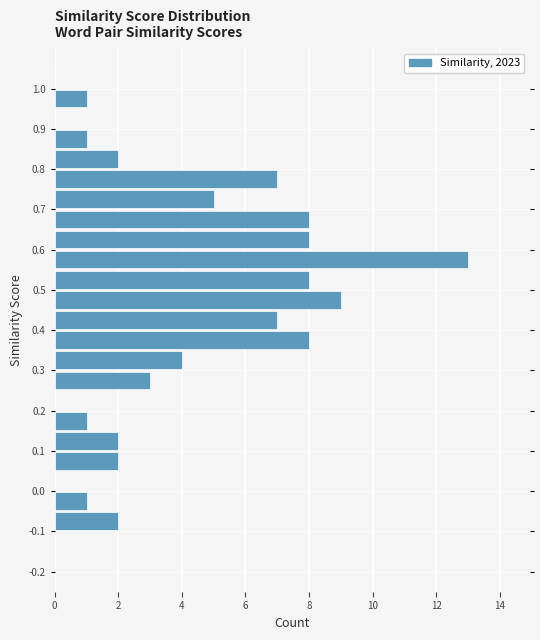

How long is the bar that spans 0.95 to 1.00 on the y-axis? The values are not printed on the chart, so give them approximately, as read against the axis.

1